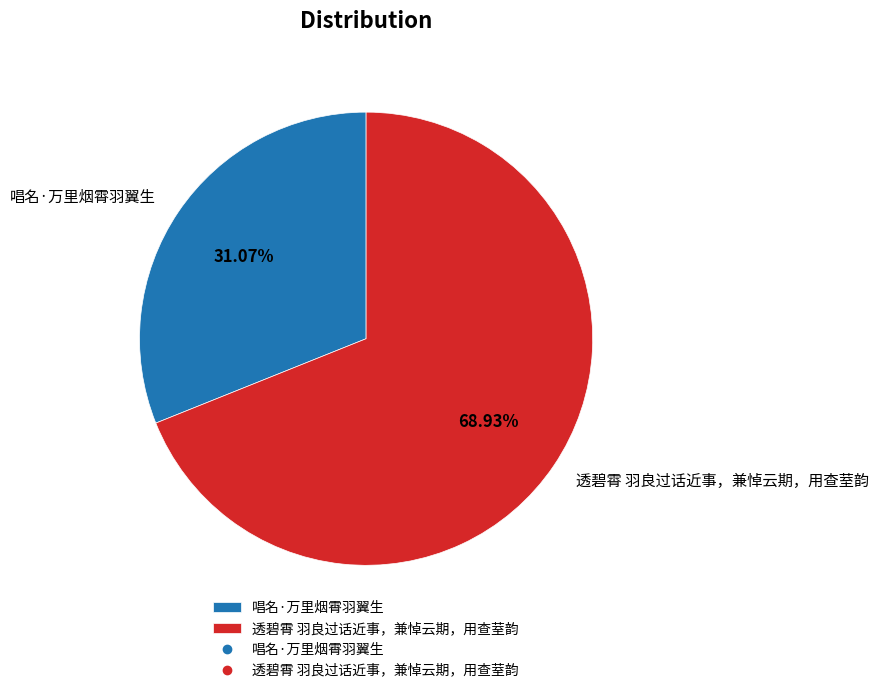

Which category has the biggest portion of the pie?

透碧霄 羽良过话近事，兼悼云期，用查荎韵